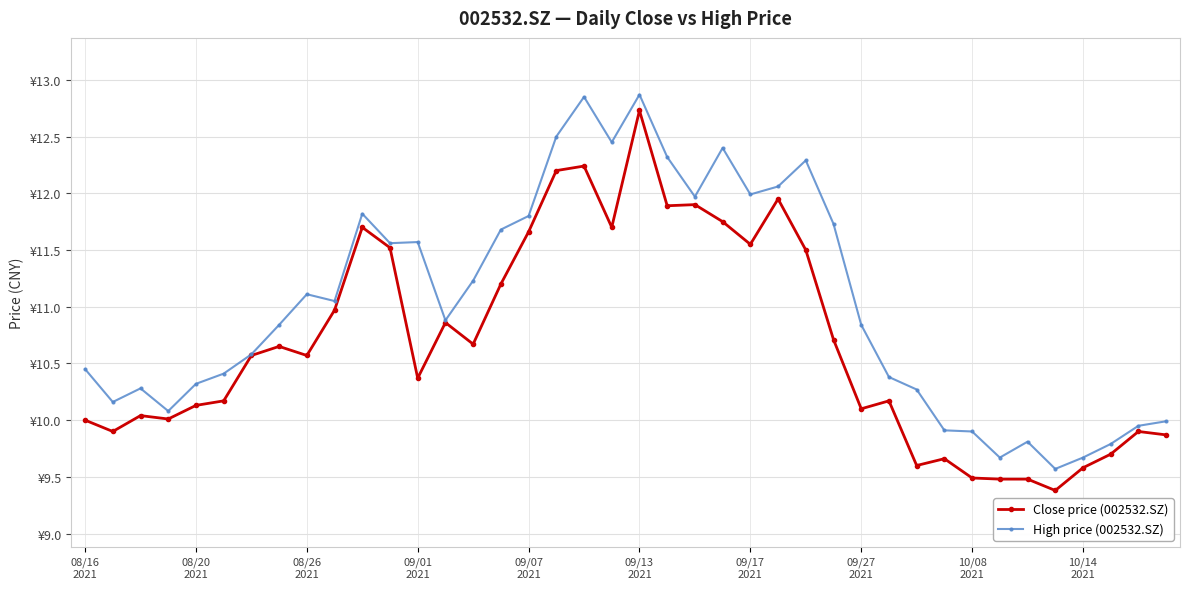

Which category has the lowest value in the Close price (002532.SZ) series?

35